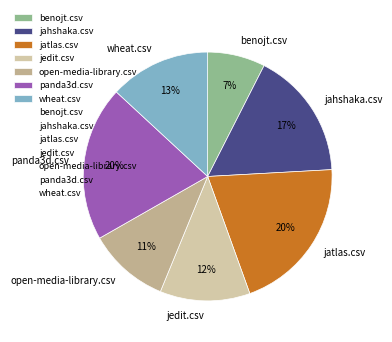

Is it true that benojt.csv is 1% of the pie?

False